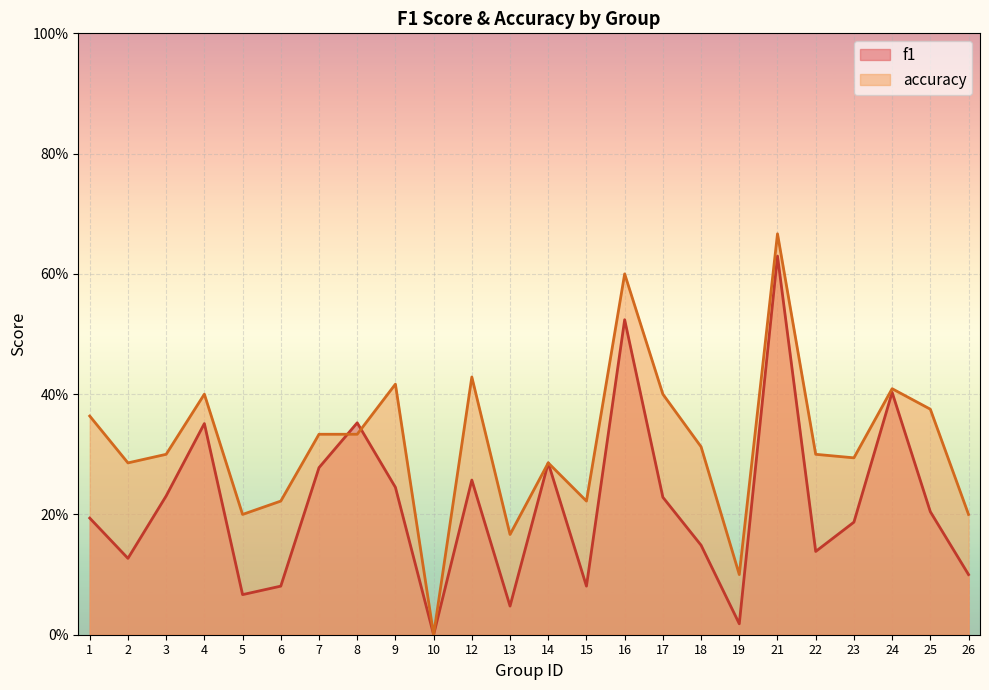

At which category is the sum across all series the highest?

21